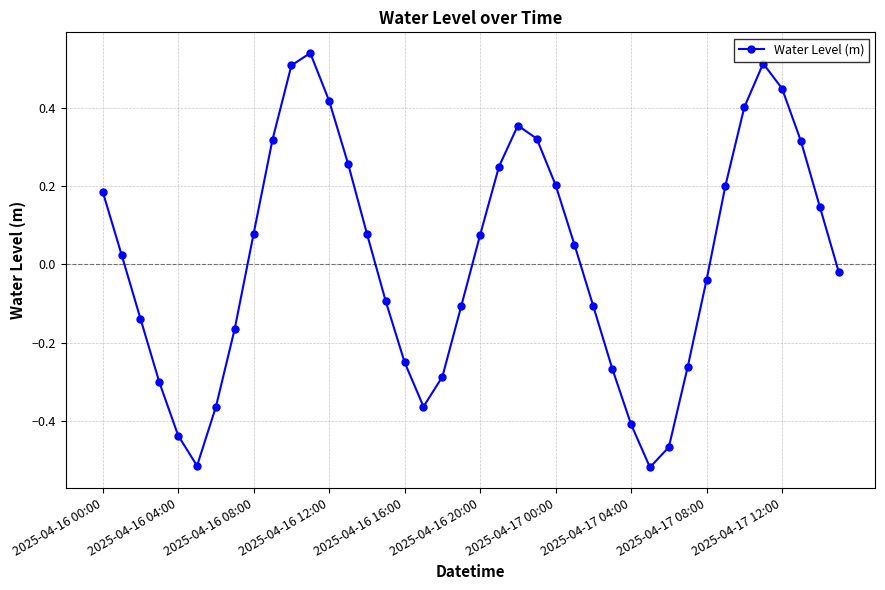

How many points are higher than both their immediate neighbors (excluding endpoints)?

3